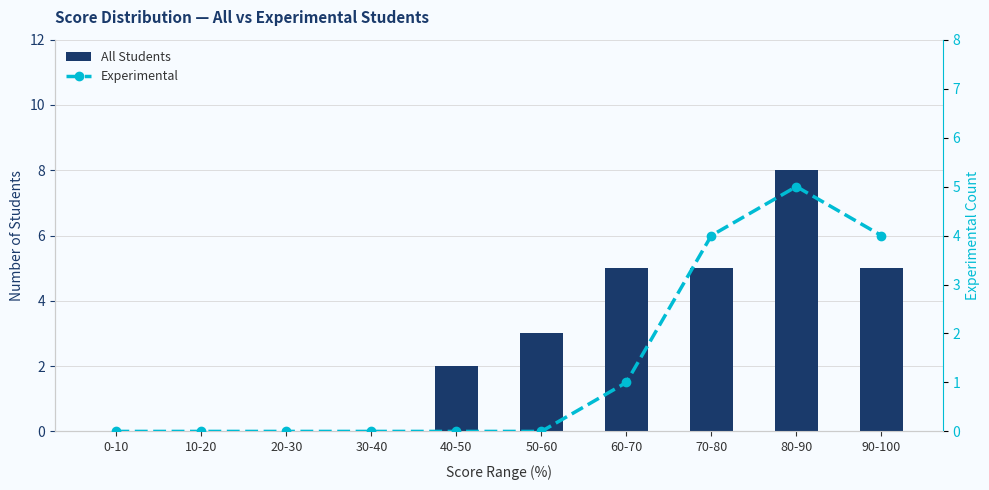

What is the sum of all Experimental values?

14